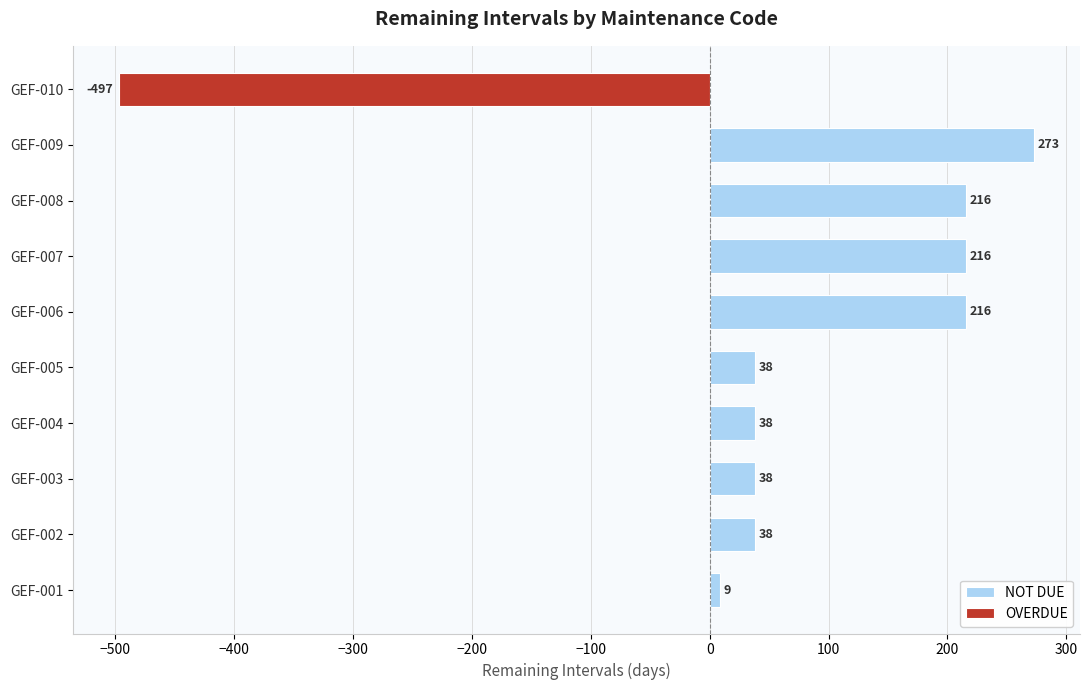

What is the difference between the NOT DUE values at GEF-005 and GEF-007?

178